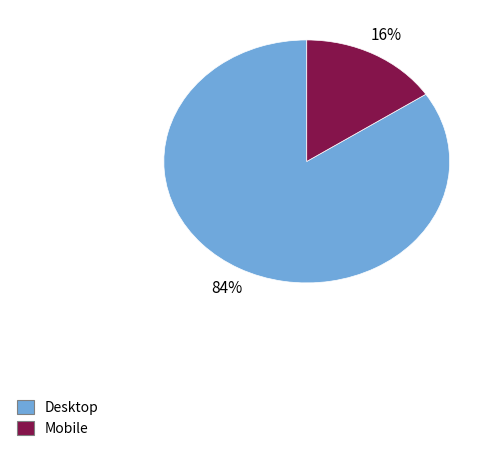

Does Desktop represent more than half of the total?

Yes